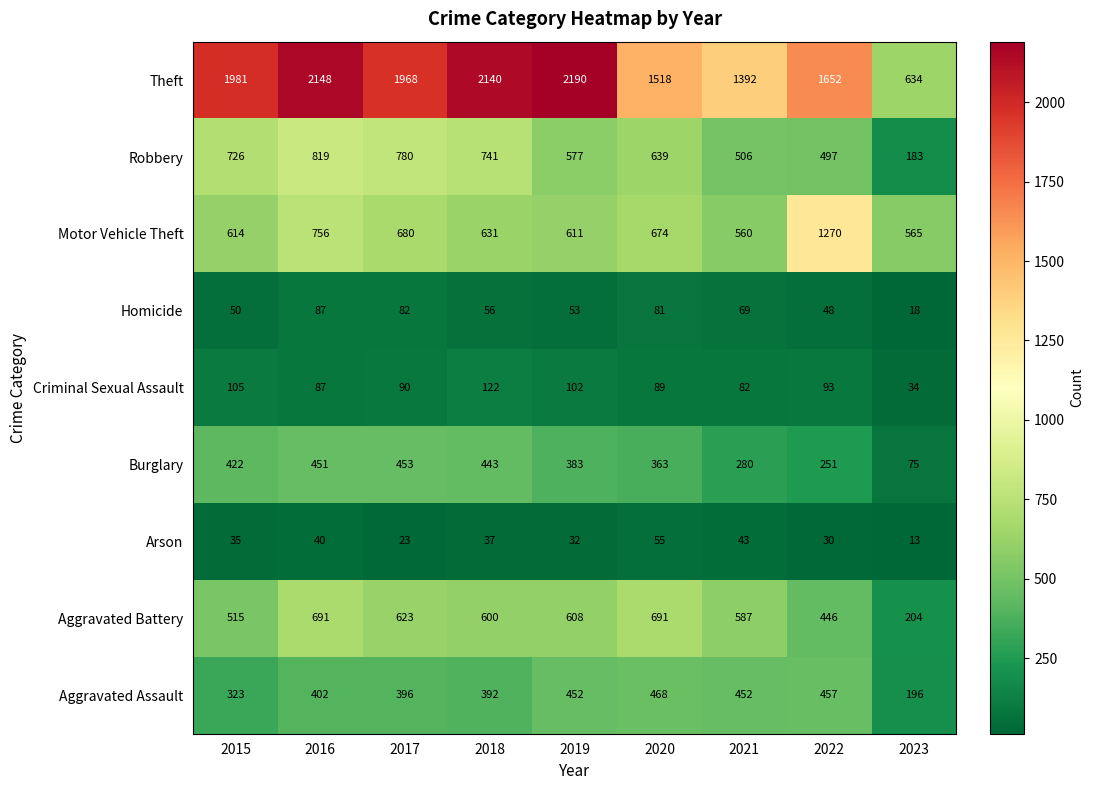

Where does the Aggravated Battery series first go above 600?

2016